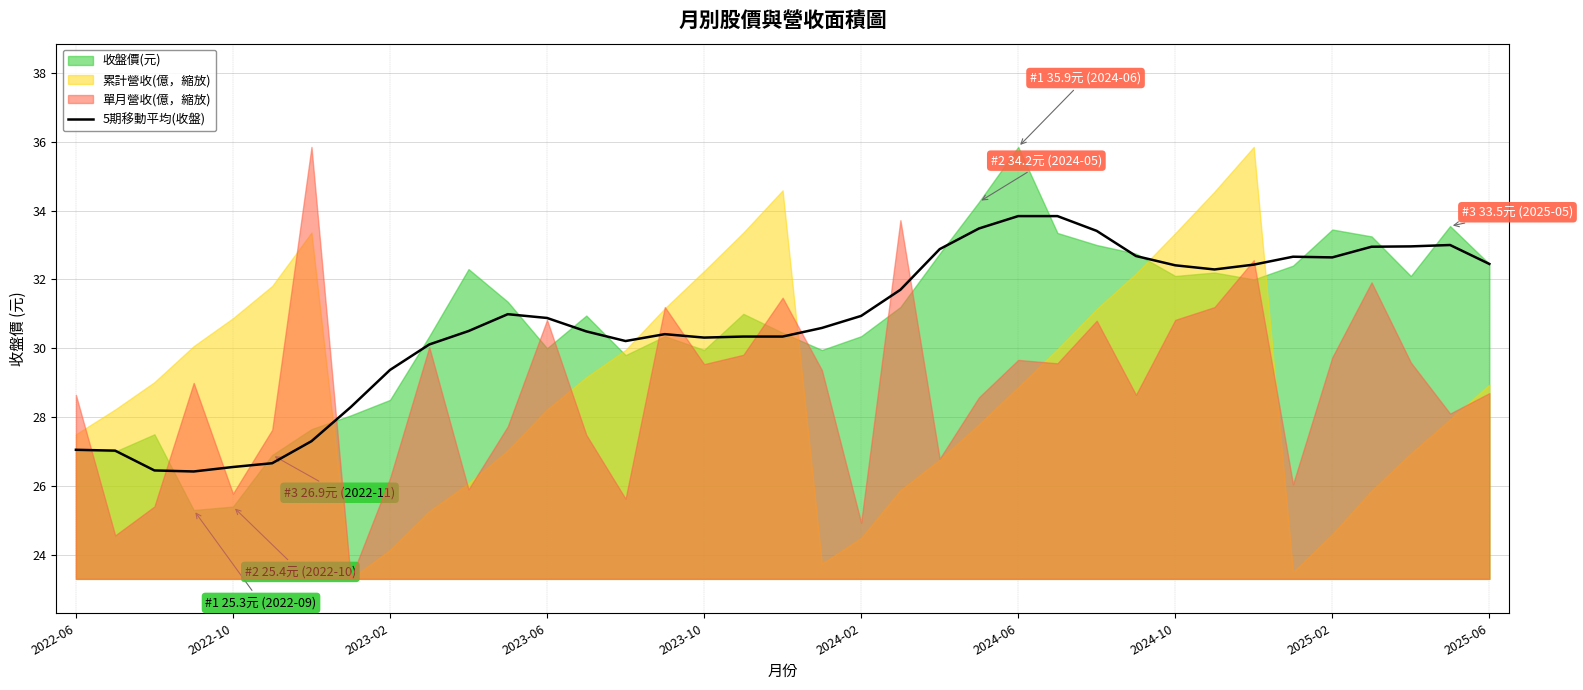

What is the maximum value for 5期移動平均(收盤)?

33.8